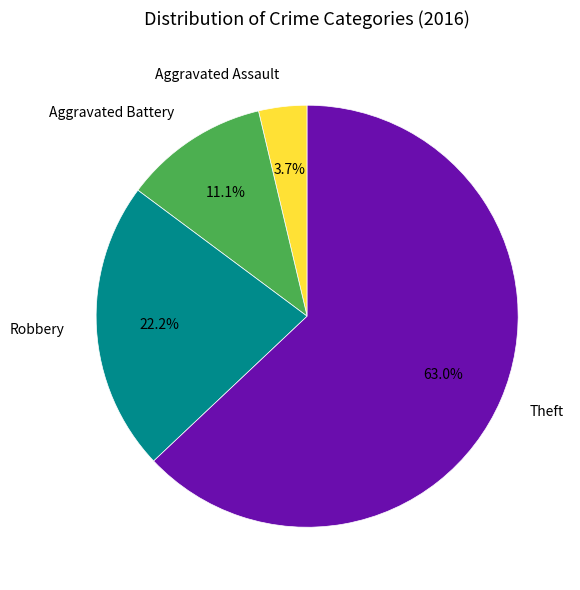

Combined, what portion of the pie is Aggravated Assault and Aggravated Battery?

14.8%